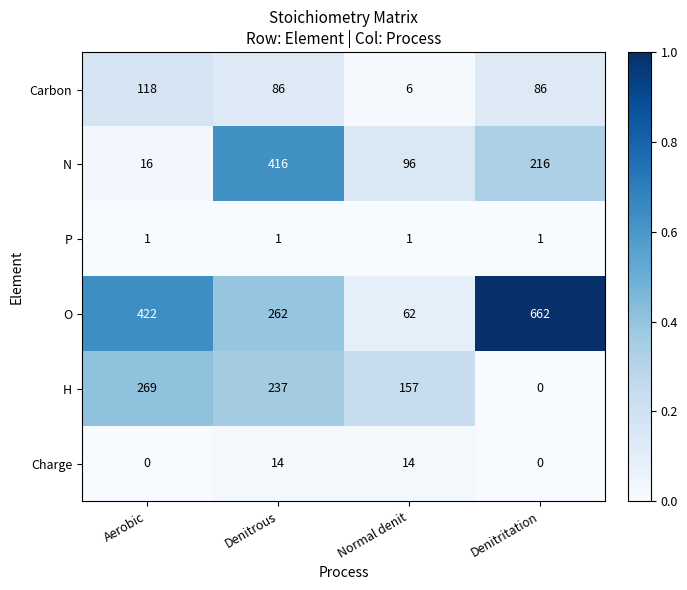

Where does the N series first go above 216?

Denitrous